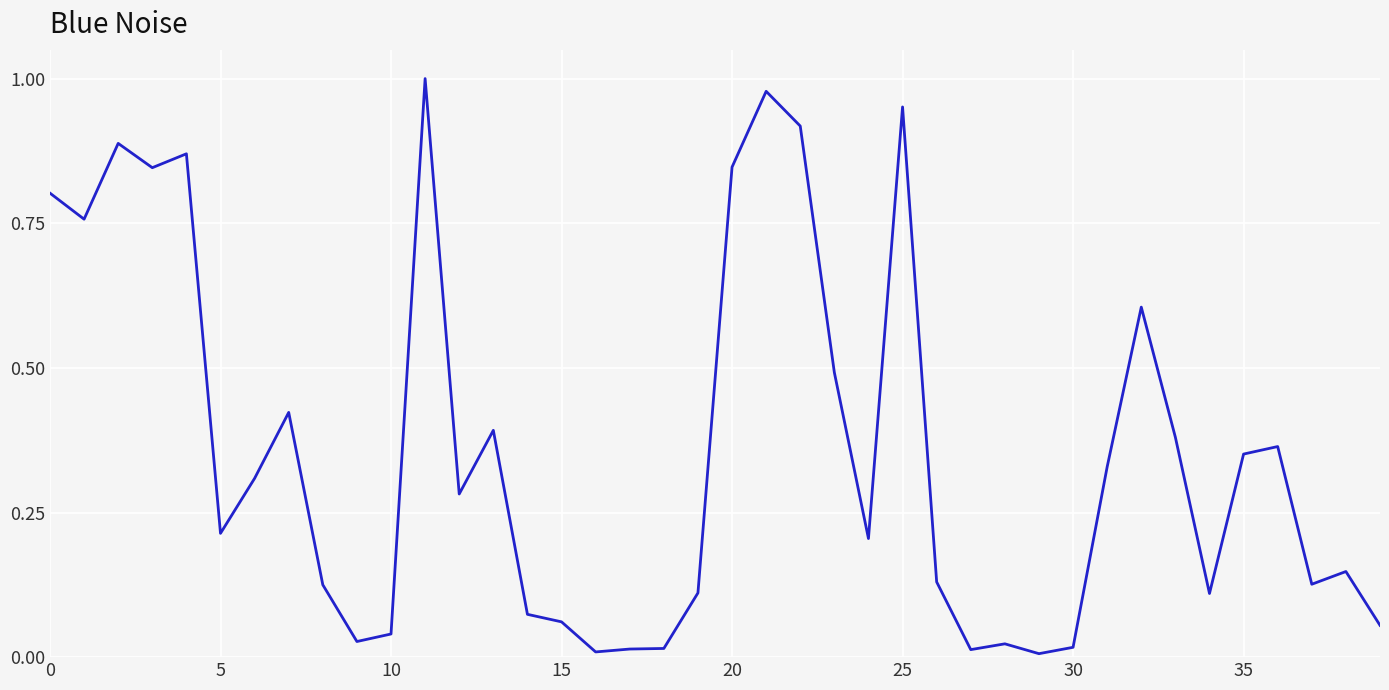

How many series are shown in this chart?

1